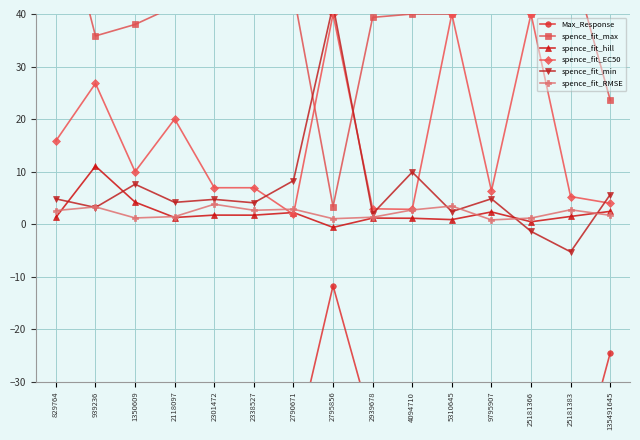

In spence_fit_RMSE, how many points are lower than both neighbors (excluding endpoints)?

4